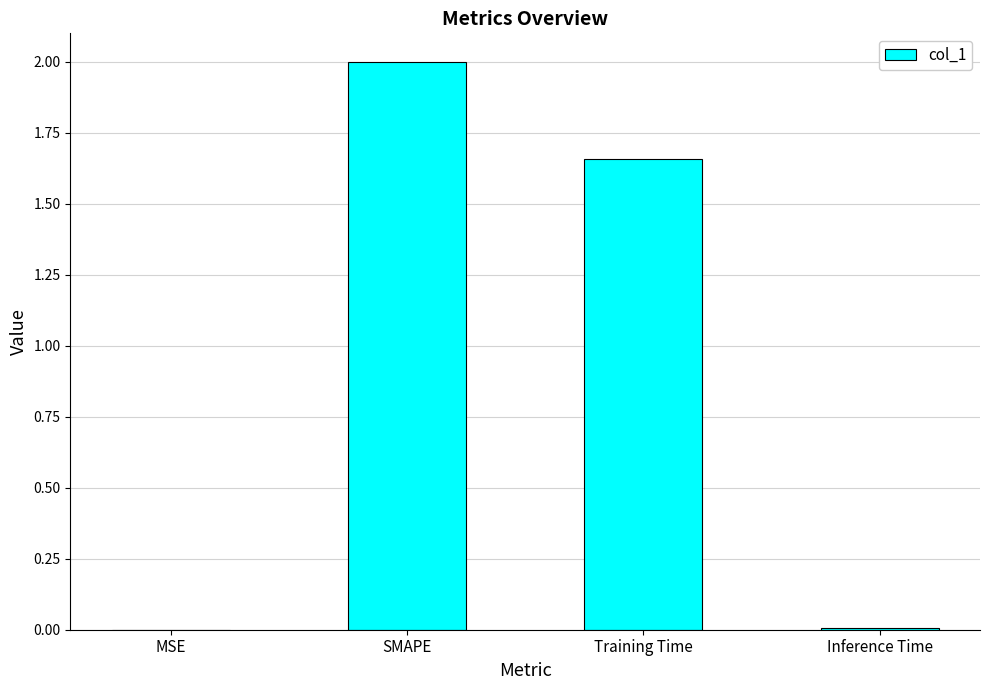

The chart shows a value of 2.8 at SMAPE. True or false?

False